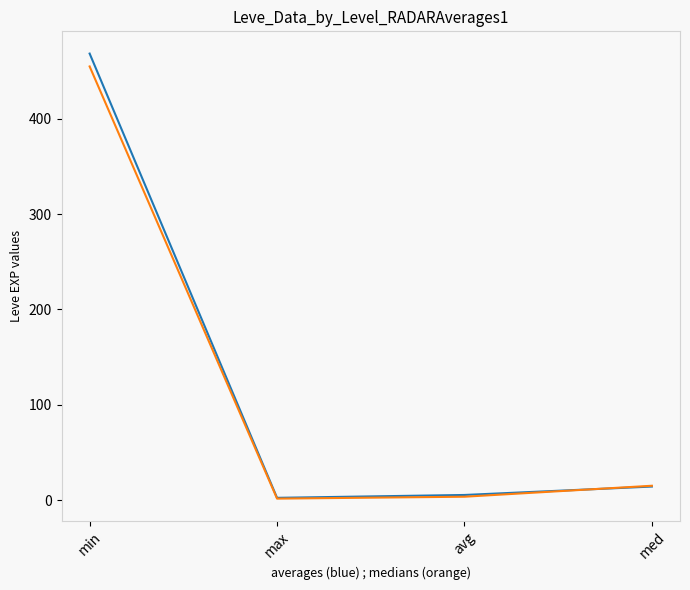

What is the greatest value displayed?

468.5